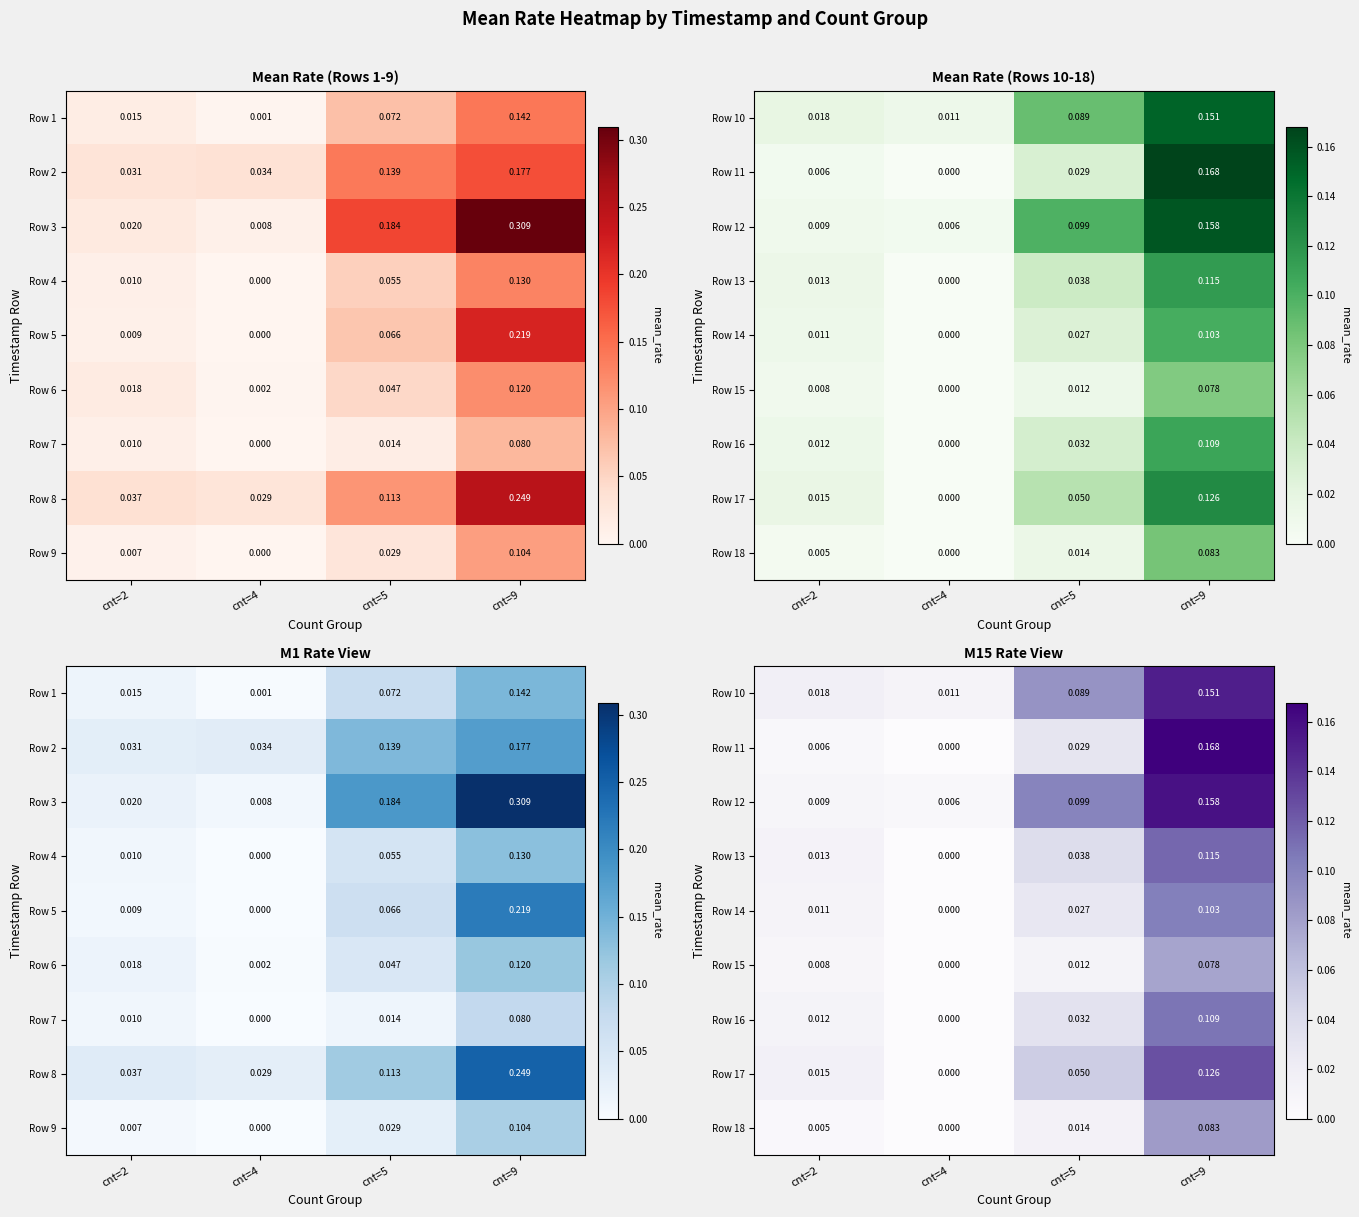

Which label corresponds to the smallest value in the chart?

cnt=4